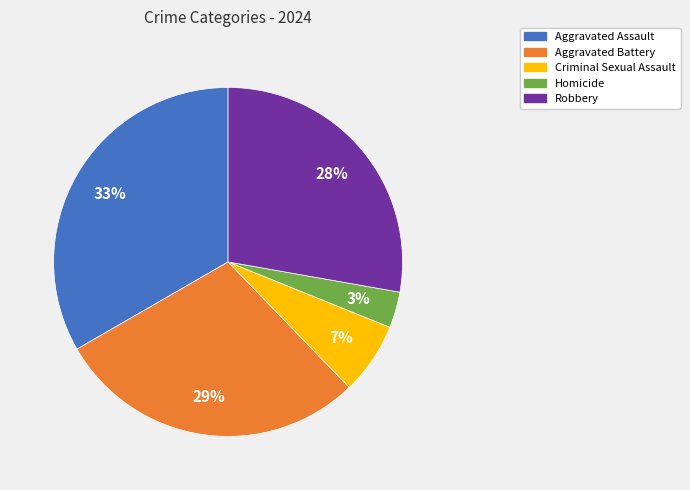

Does Robbery represent more than half of the total?

No